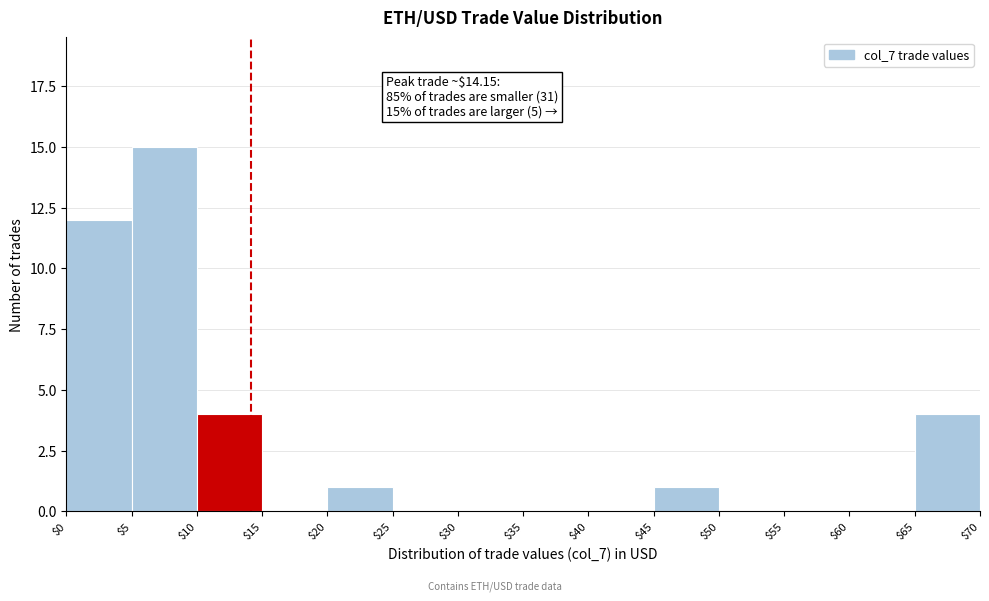

Which range on the x-axis has the tallest bar?

$5 to $10